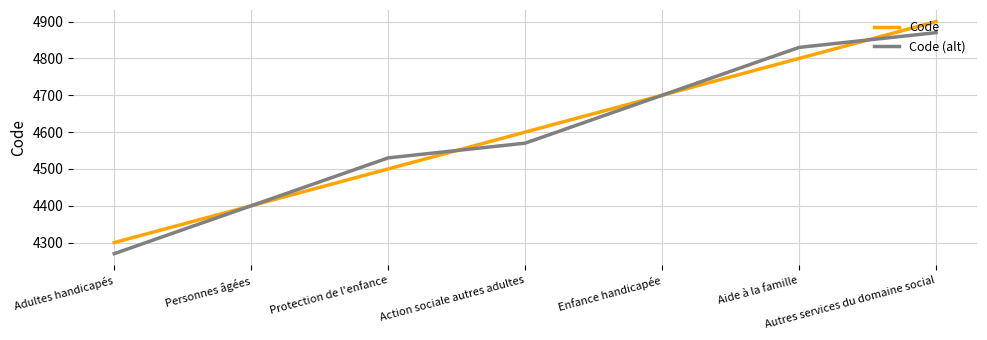

Is it true that Code equals 8077 at Aide à la famille?

False